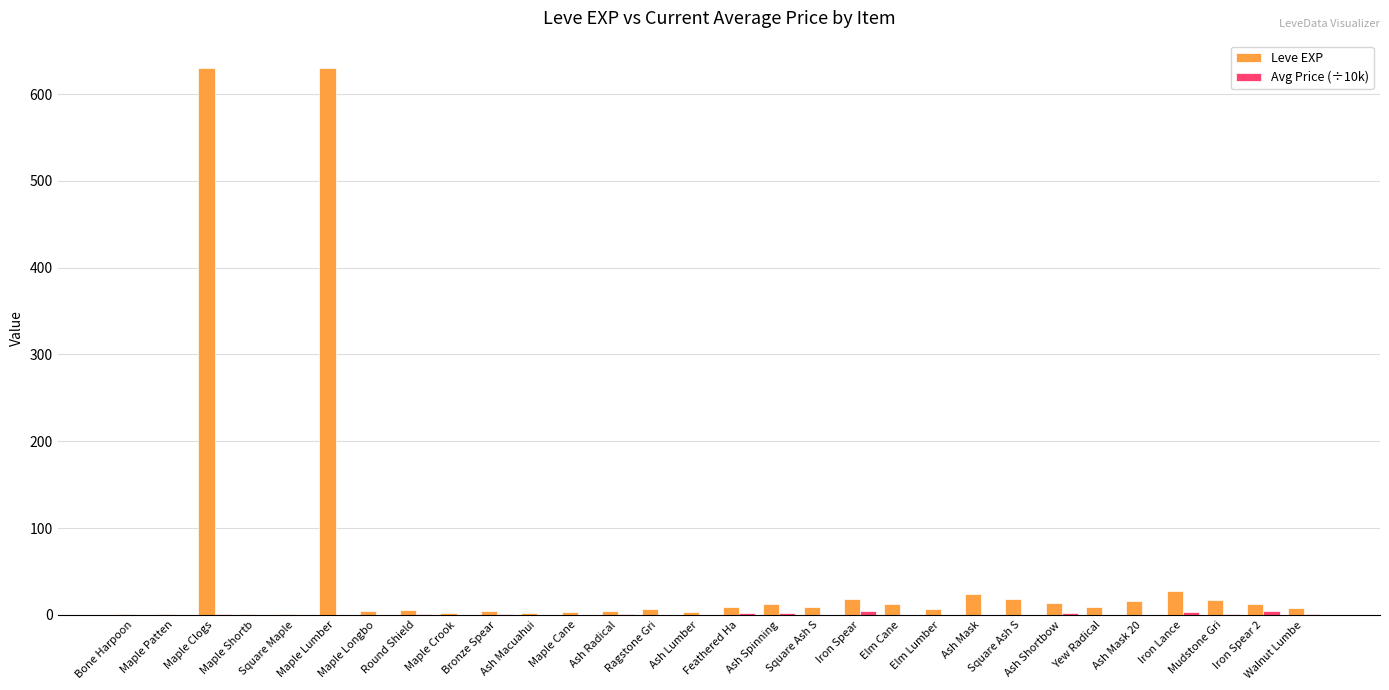

Is it true that Leve EXP equals 1.2 at Maple Cane?

False